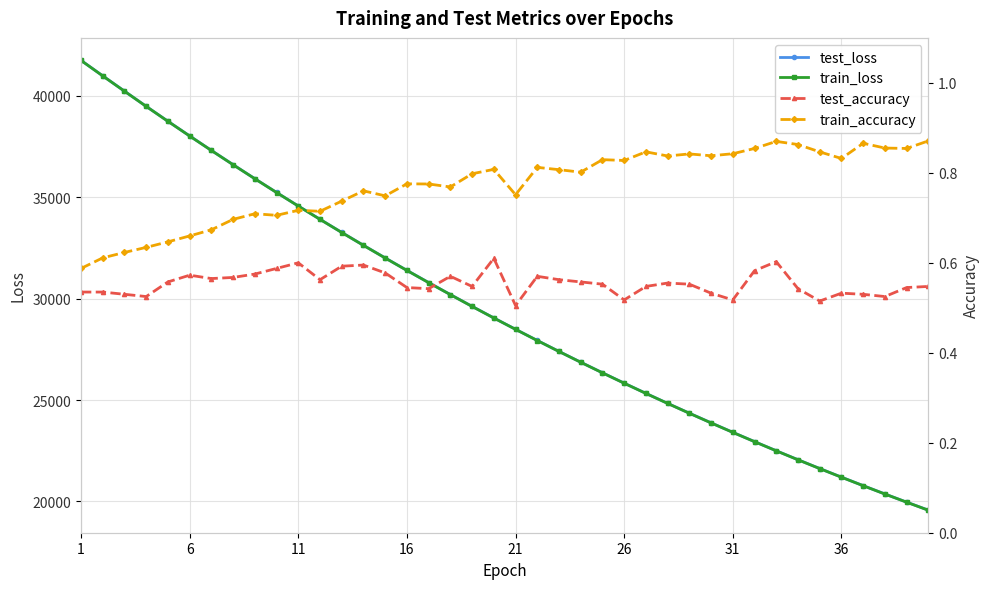

What is the minimum value for test_loss?

19572.1